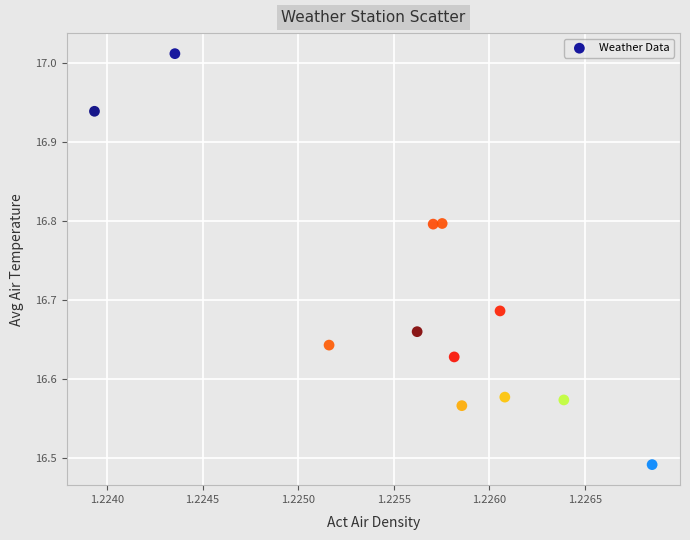

What is the range of Y values (max minus min)?

0.5